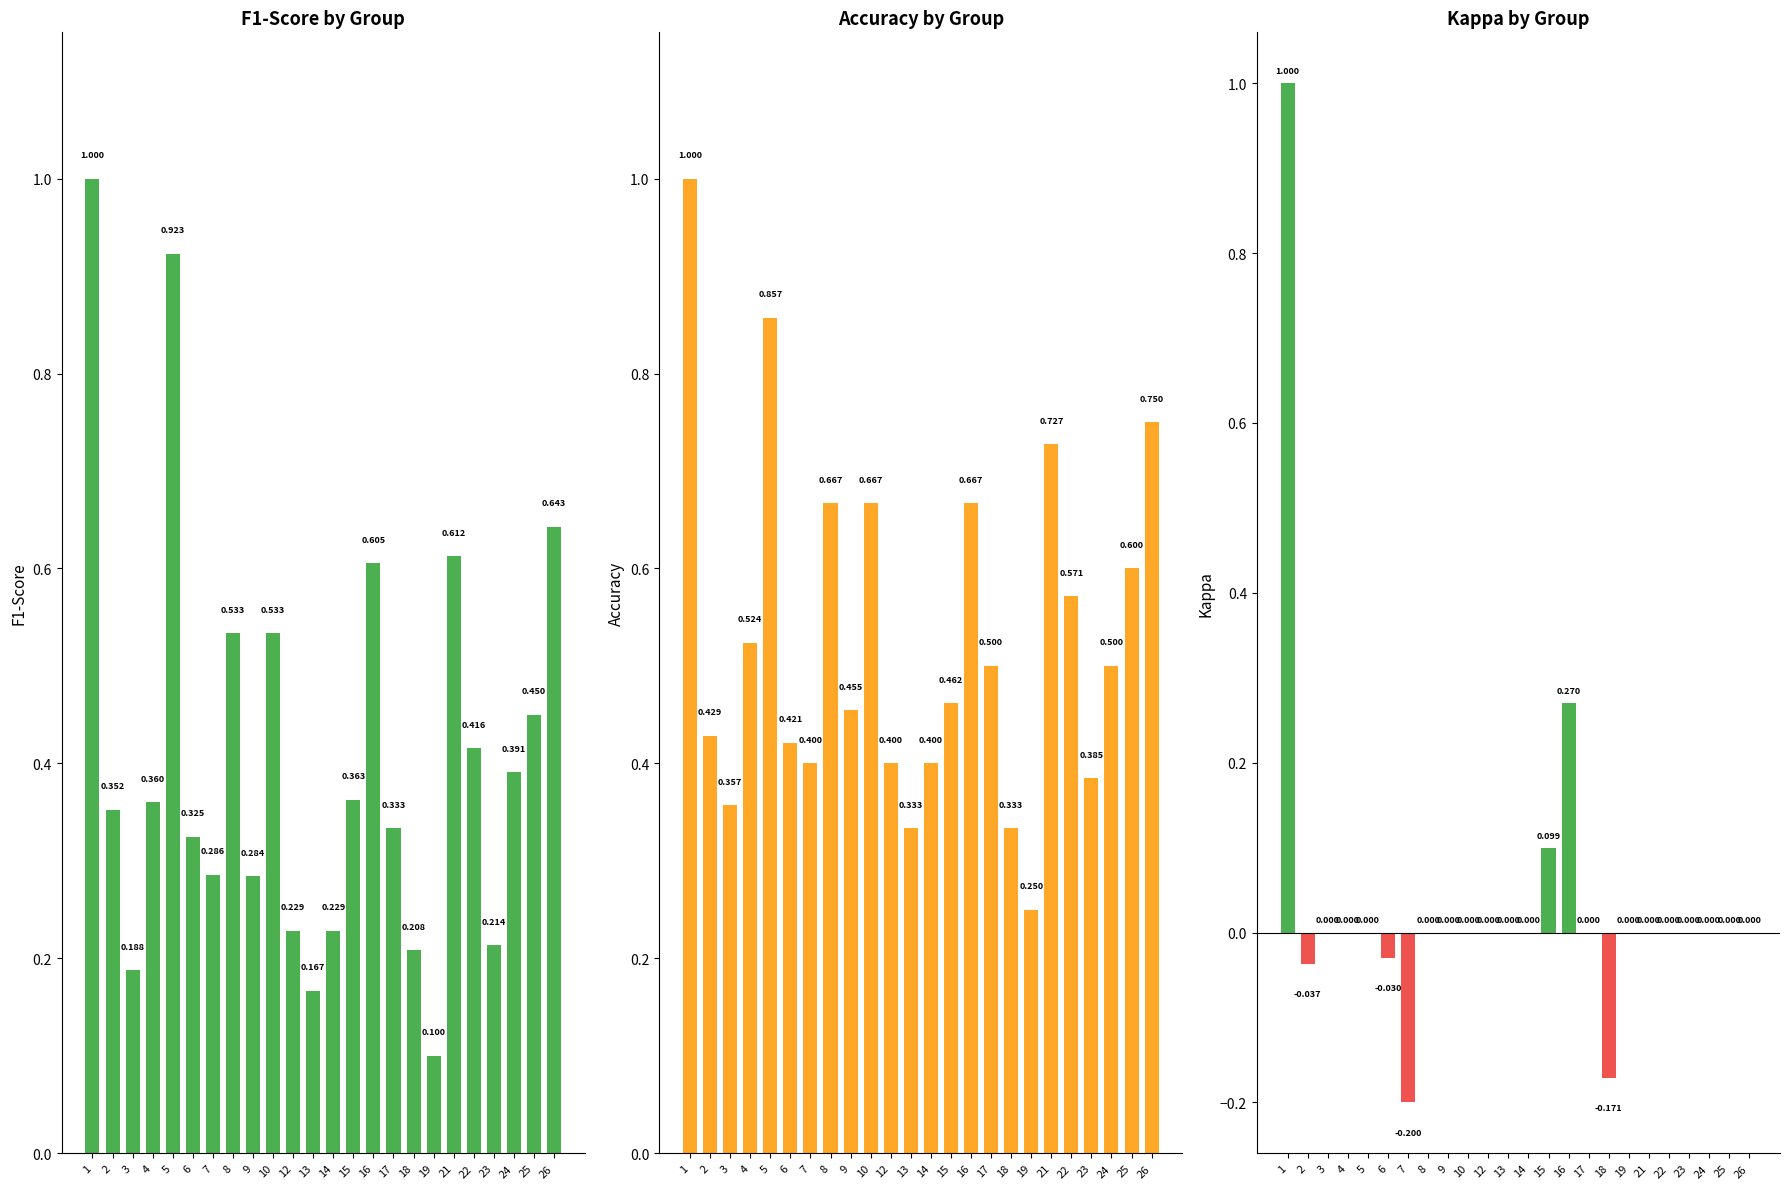

How many groups of bars are there?

24